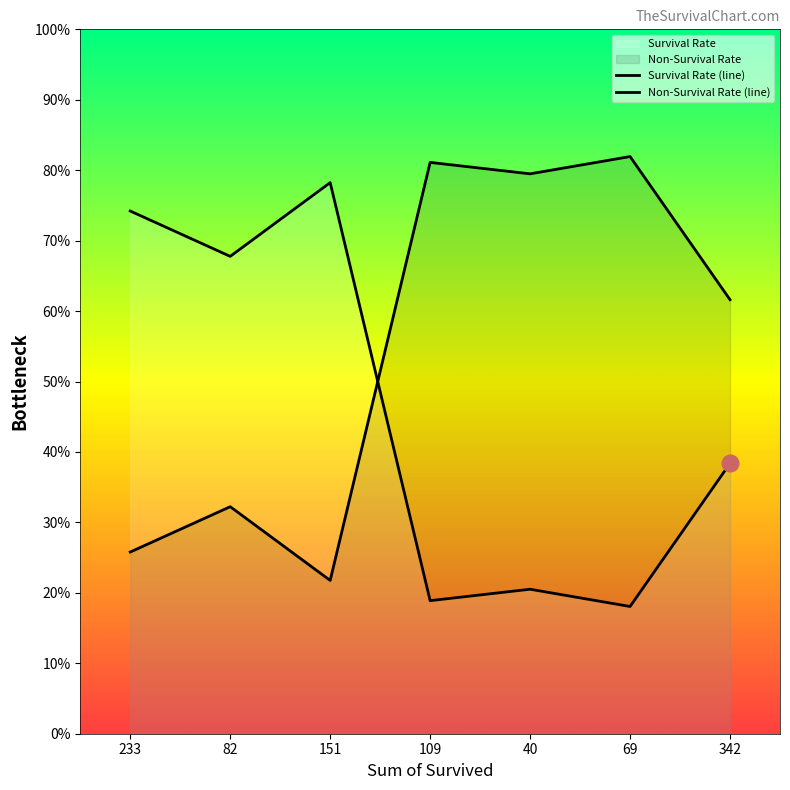

At which category is the sum across all series the highest?

233